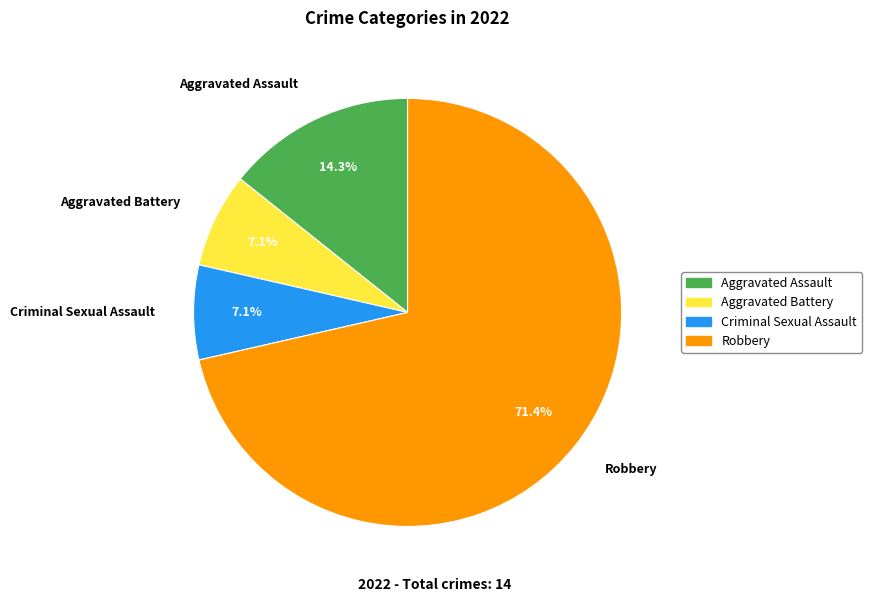

Which slice represents more than half of the pie?

Robbery